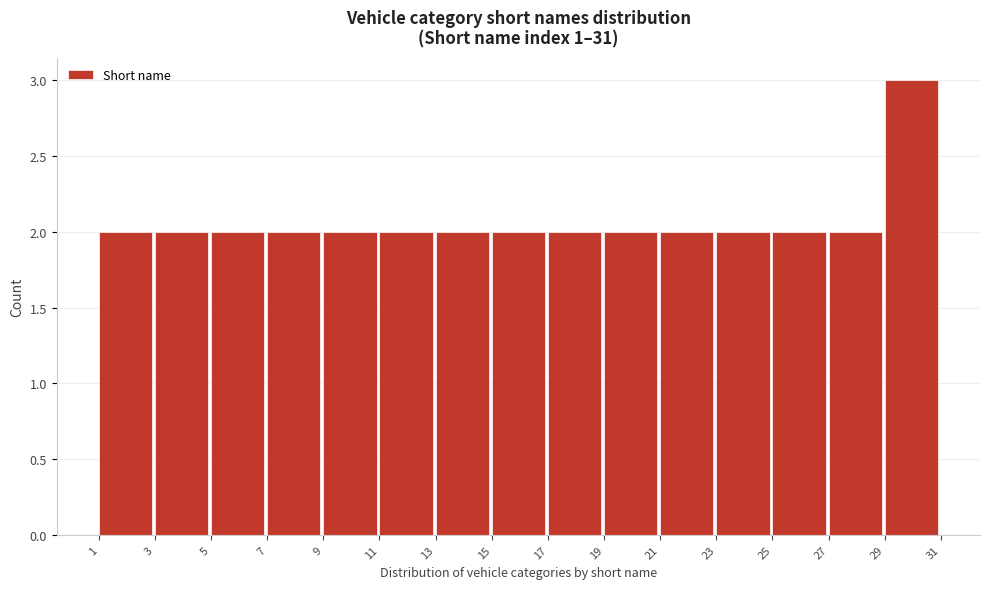

How tall is the bar that spans 25 to 27 on the x-axis? The values are not printed on the chart, so give them approximately, as read against the axis.

2